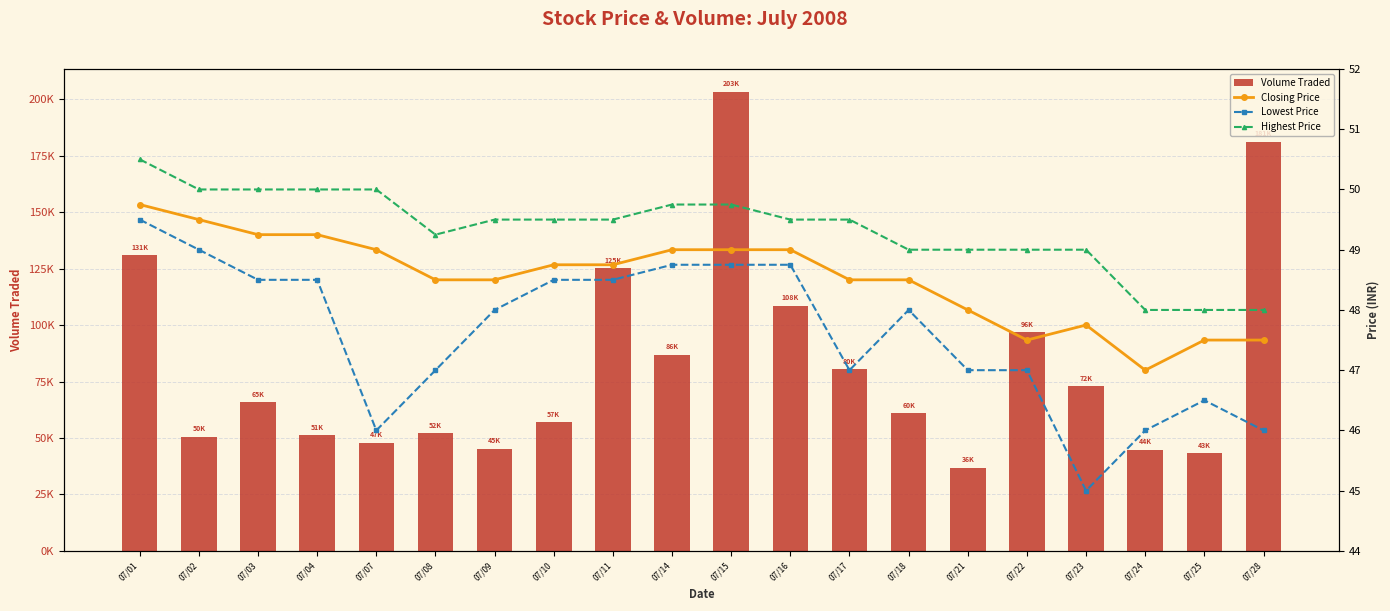

What is the sum of the Highest Price values at 07/04 and 07/03?

100.0